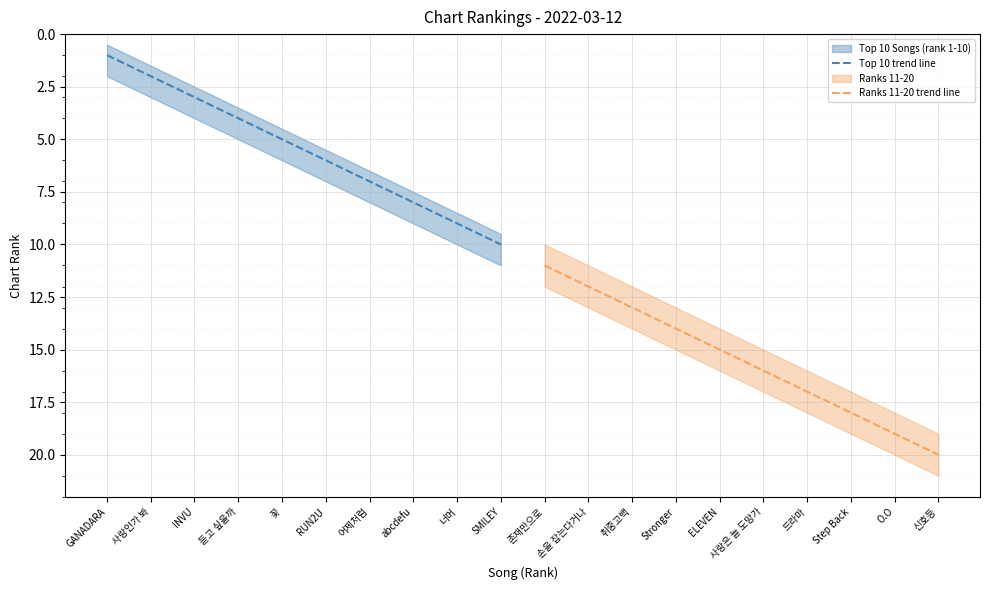

True or false: Ranks 11-20 trend line and Top 10 trend line cross at least once.

False